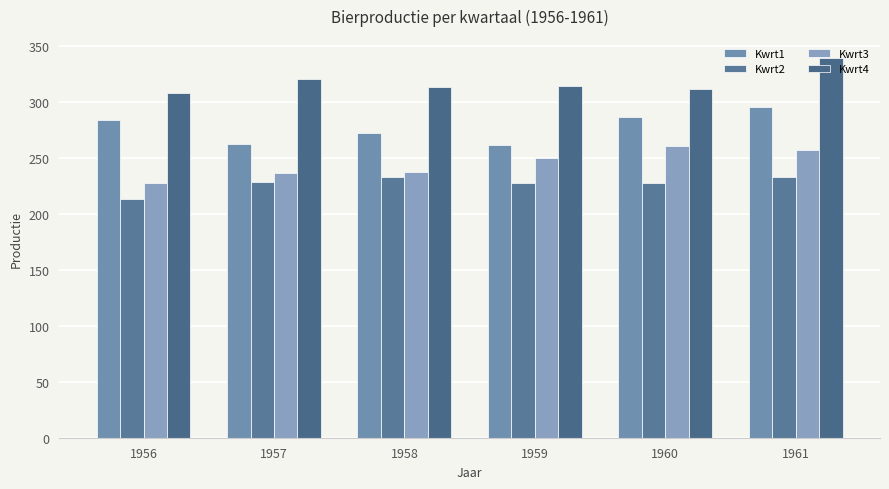

How many series are shown in this chart?

4